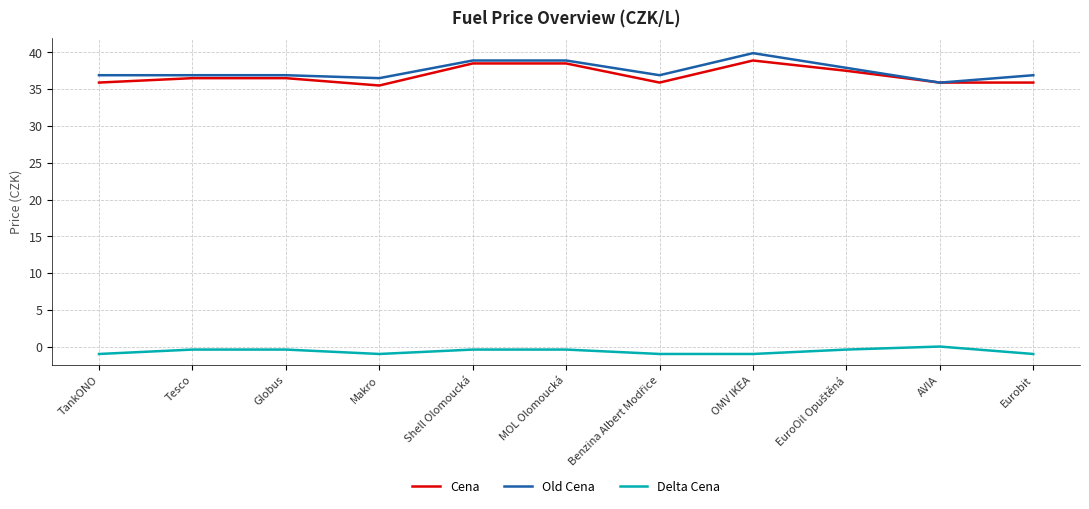

True or false: Cena has a value of 54.0 at Eurobit.

False